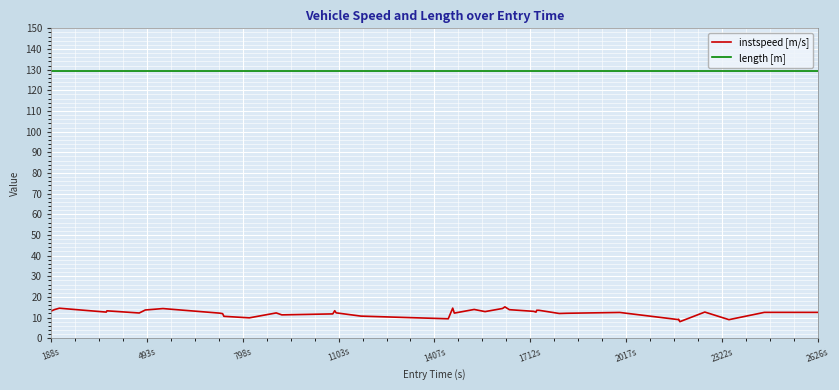

What is the maximum value for length [m]?

129.6